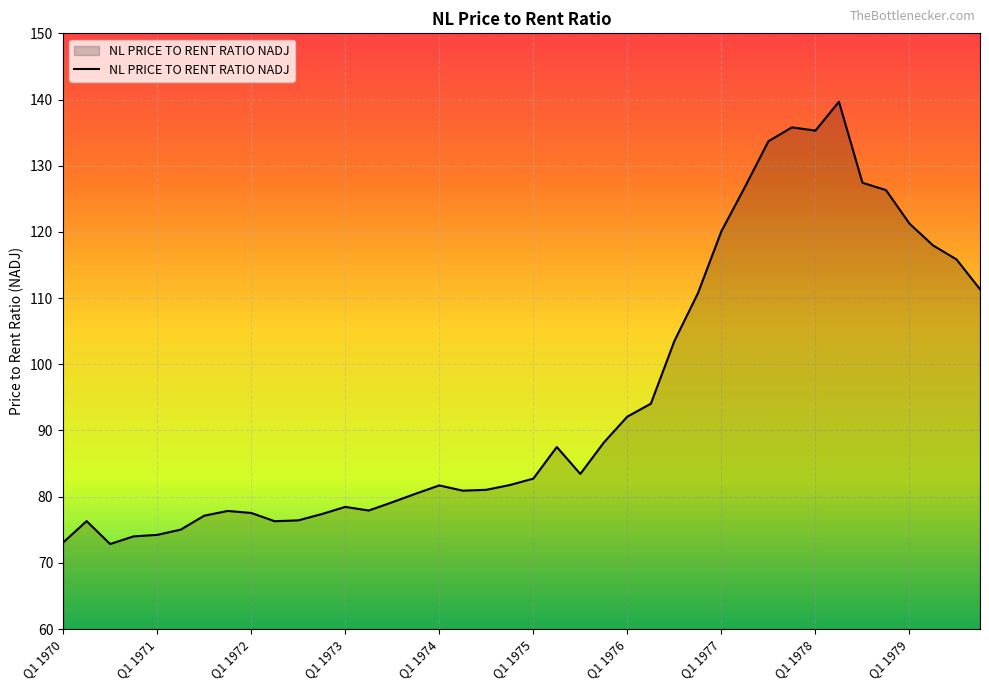

What is the maximum value shown in the chart?

139.7